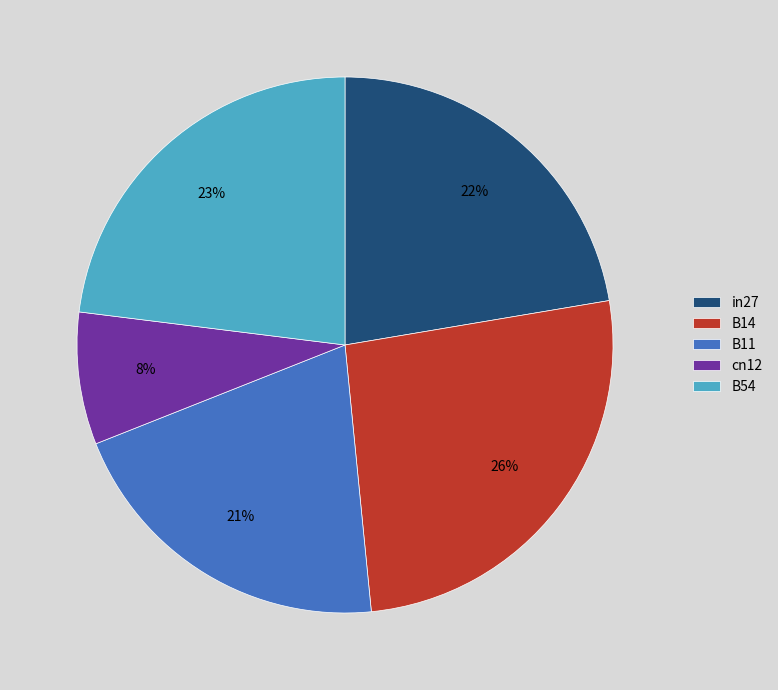

Do B11 and B54 together represent more than half of the pie?

No